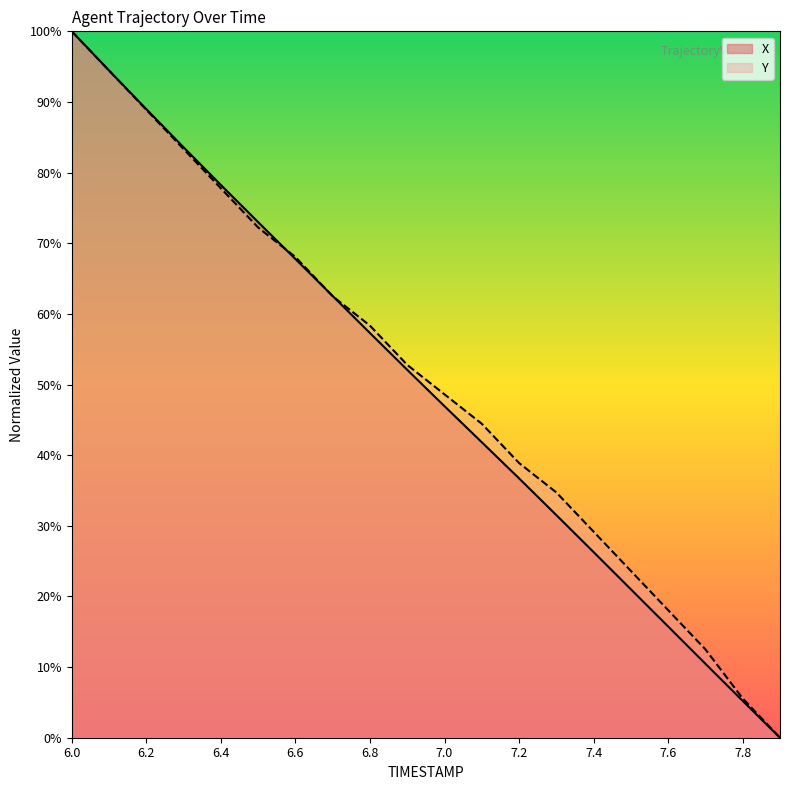

What is the average value of the X series?

49.7